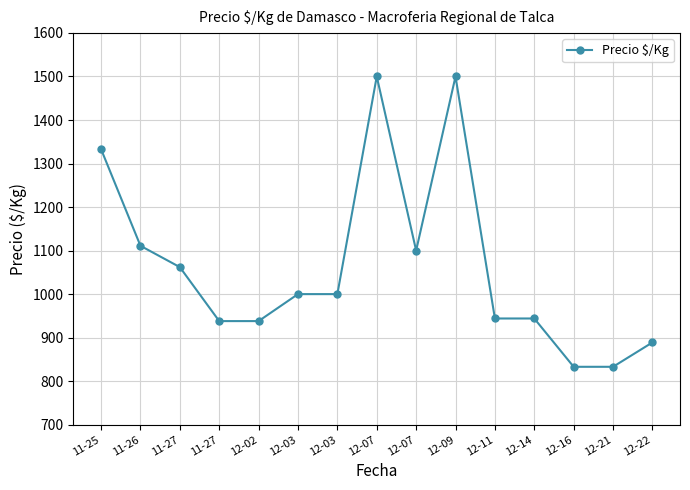

List the labels in order of value, largest first.

12-07, 12-09, 11-25, 11-26, 12-07, 11-27, 12-03, 12-03, 12-11, 12-14, 11-27, 12-02, 12-22, 12-16, 12-21